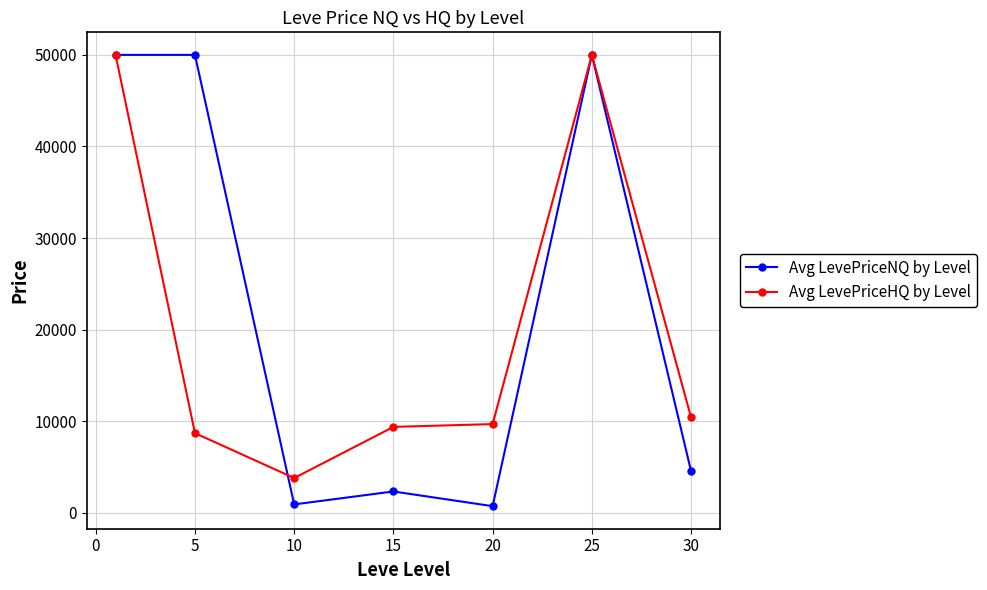

Rank the series by their average value, from highest to lowest.

Avg LevePriceNQ by Level, Avg LevePriceHQ by Level